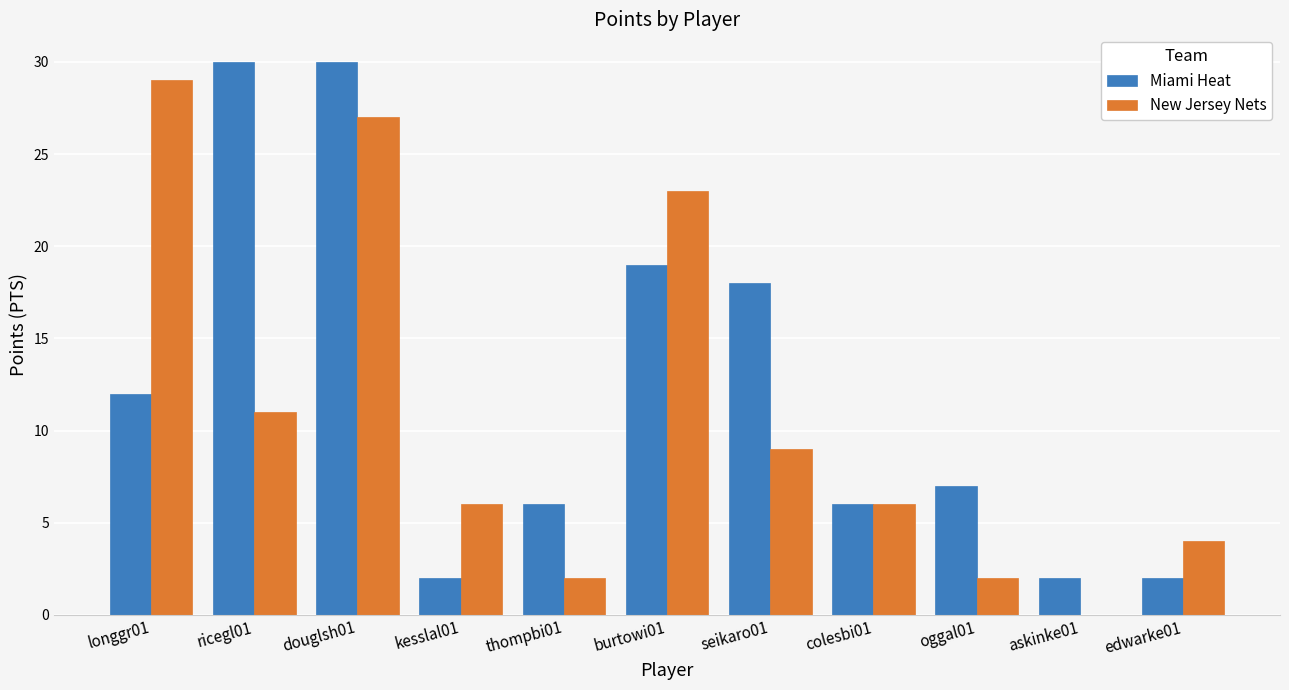

How many data points does each series have?

11